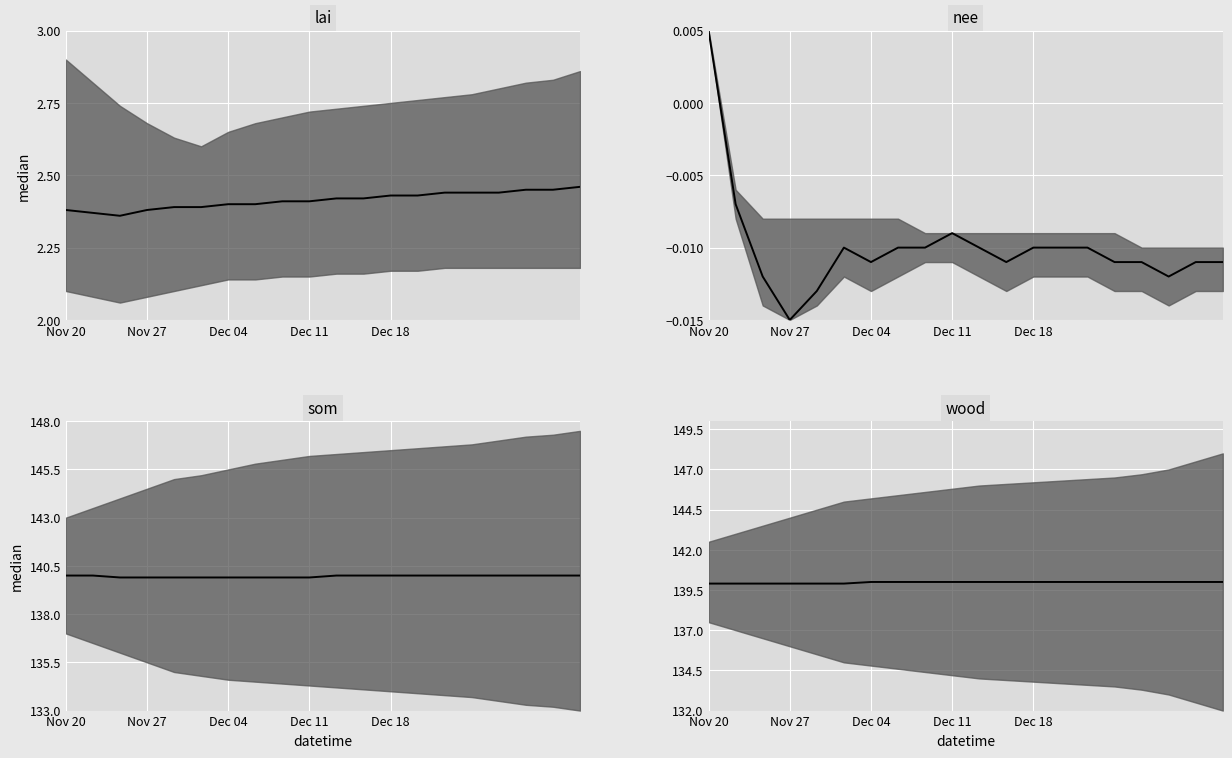

Which series has the largest total across all categories?

wood median